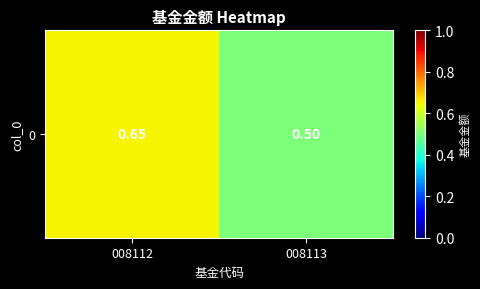

Which label corresponds to the smallest value in the chart?

008113